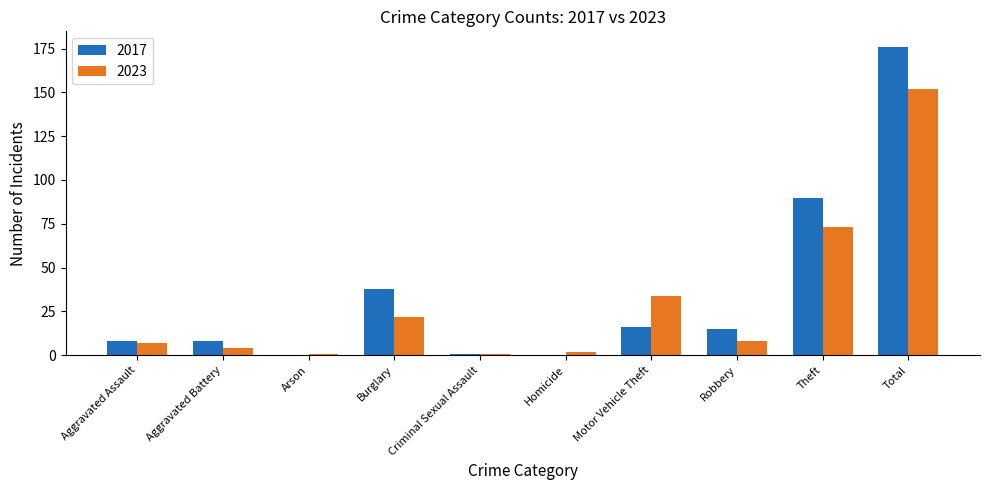

What is the maximum value shown in the chart?

176